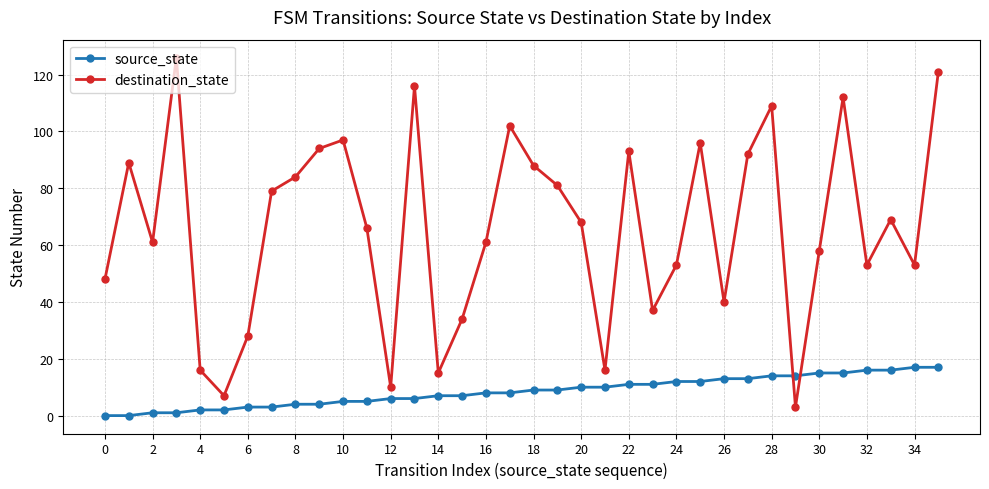

What is the sum of all destination_state values?

2375